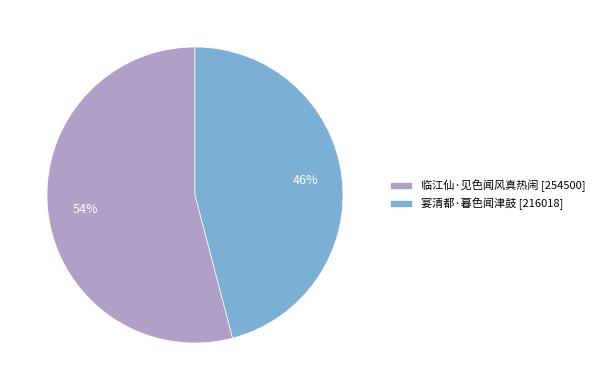

Which category has the smallest portion of the pie?

宴清都·暮色闻津鼓